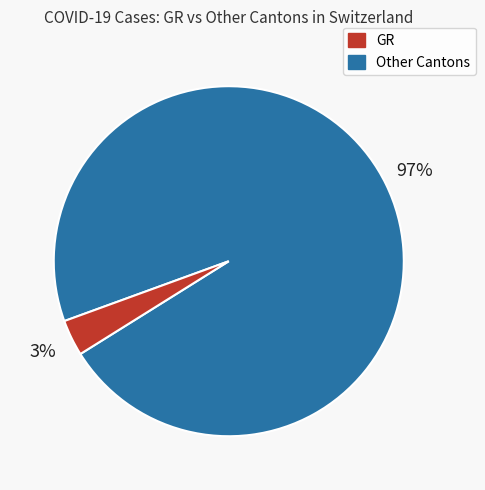

Does any single category account for the majority?

Yes